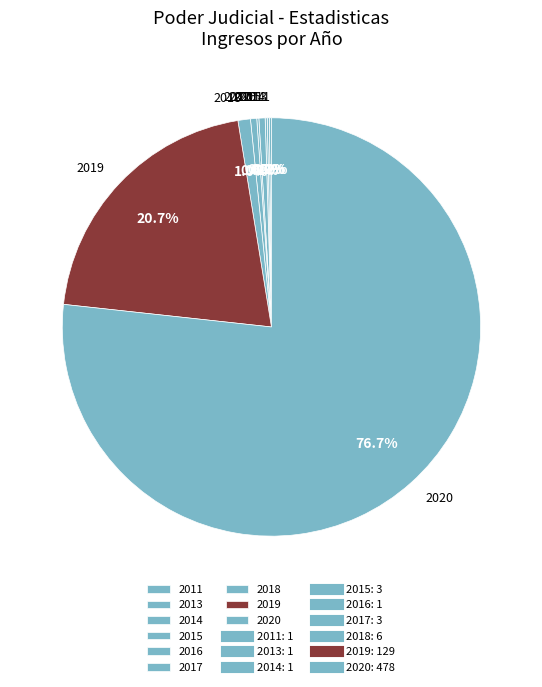

Which slice is the largest?

2020